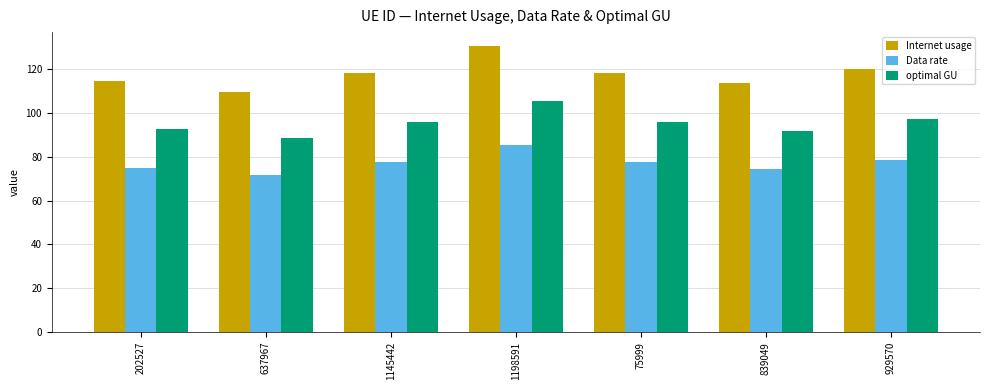

How many data points in Data rate are above 77?

4